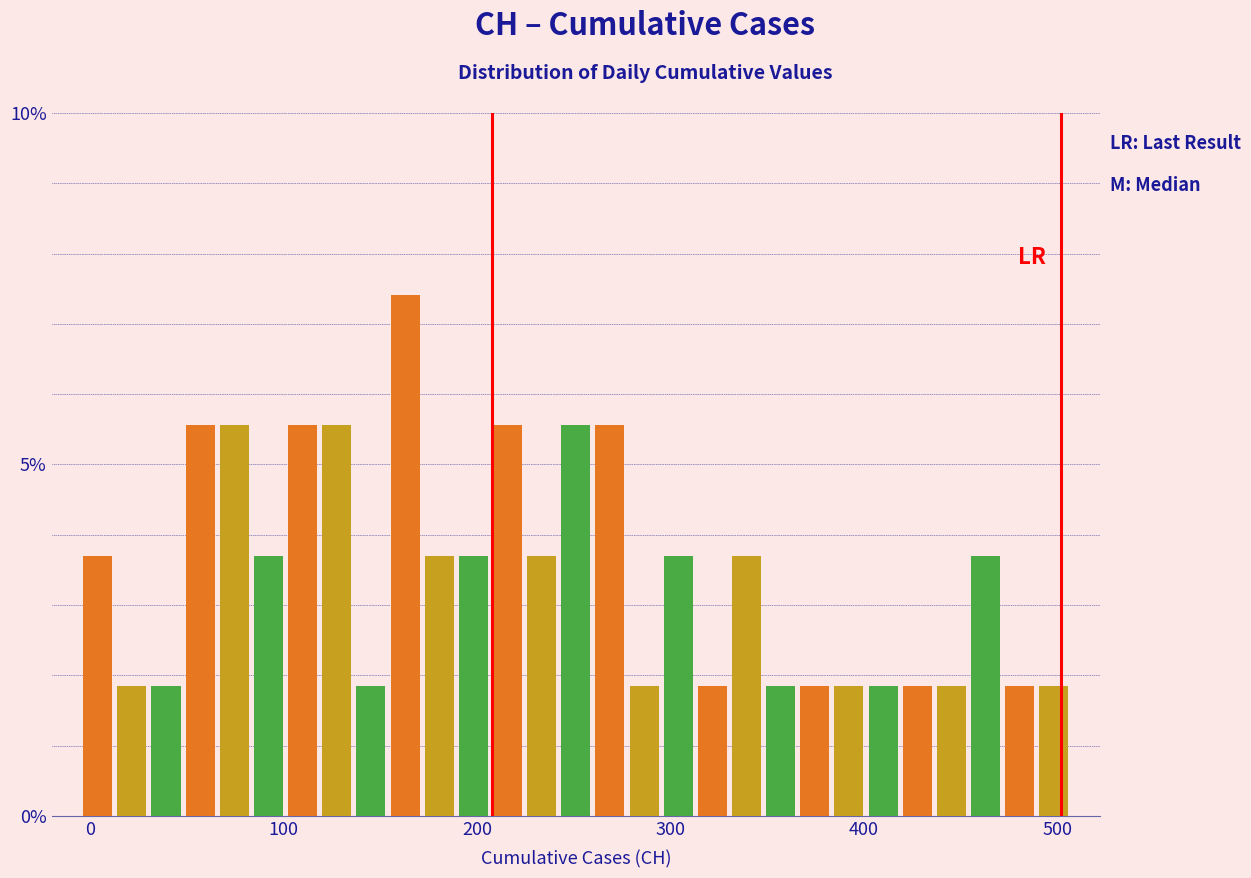

Read against the x-axis, roughly where is the centre of the tallest bar?

160